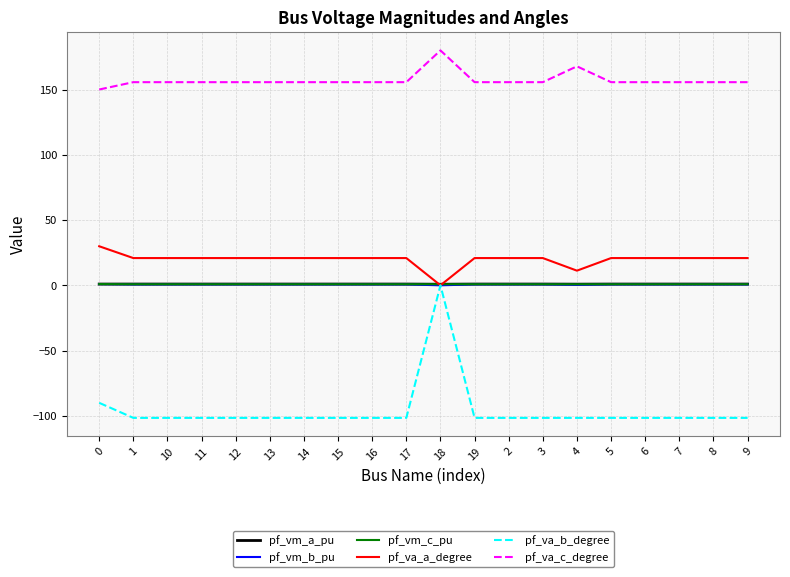

What is the total value across all series at 14?

77.4